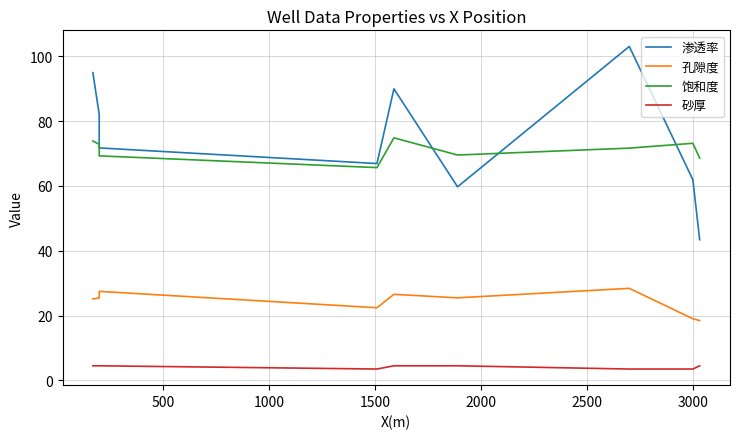

Reading left to right, transcribe all the data shown in this chart.

渗透率: 95.0	82.0	71.7	66.9	90.0	59.7	103.0	61.9	43.4
孔隙度: 25.1	25.4	27.5	22.4	26.6	25.5	28.4	19.0	18.5
饱和度: 73.9	72.9	69.3	65.7	74.8	69.5	71.7	73.2	68.6
砂厚: 4.5	4.5	4.5	3.5	4.5	4.5	3.5	3.5	4.5